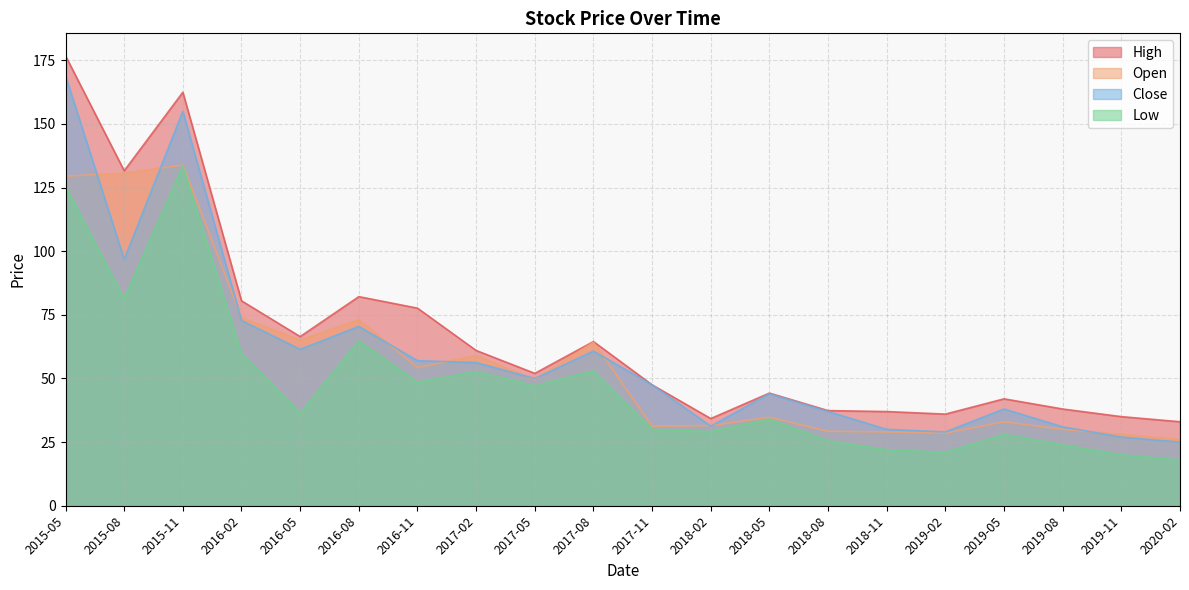

Reading left to right, what are all the values shown in this chart?

High: 2015-05=176.8	2015-08=131.6	2015-11=162.4	2016-02=80.5	2016-05=66.5	2016-08=82.2	2016-11=77.6	2017-02=61.0	2017-05=52.0	2017-08=64.5	2017-11=47.5	2018-02=34.2	2018-05=44.2	2018-08=37.4	2018-11=37.0	2019-02=36.0	2019-05=42.0	2019-08=38.0	2019-11=35.0	2020-02=33.0
Open: 2015-05=129.5	2015-08=130.6	2015-11=133.8	2016-02=73.8	2016-05=65.0	2016-08=73.0	2016-11=54.2	2017-02=59.0	2017-05=49.5	2017-08=64.2	2017-11=31.2	2018-02=31.5	2018-05=34.8	2018-08=29.2	2018-11=29.0	2019-02=28.5	2019-05=33.0	2019-08=30.0	2019-11=28.0	2020-02=26.0
Close: 2015-05=168.9	2015-08=96.8	2015-11=154.9	2016-02=72.8	2016-05=61.5	2016-08=70.5	2016-11=57.0	2017-02=56.2	2017-05=50.0	2017-08=60.8	2017-11=47.5	2018-02=31.2	2018-05=44.0	2018-08=37.0	2018-11=30.0	2019-02=29.0	2019-05=38.0	2019-08=31.0	2019-11=27.0	2020-02=25.0
Low: 2015-05=125.5	2015-08=81.4	2015-11=133.5	2016-02=59.7	2016-05=36.3	2016-08=64.8	2016-11=48.5	2017-02=52.8	2017-05=47.1	2017-08=53.0	2017-11=30.0	2018-02=29.1	2018-05=34.0	2018-08=25.5	2018-11=22.0	2019-02=21.0	2019-05=28.0	2019-08=24.0	2019-11=20.0	2020-02=18.0